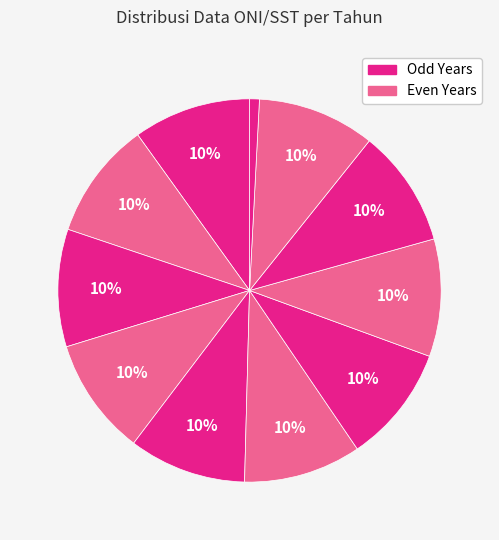

Does any single category account for the majority?

No